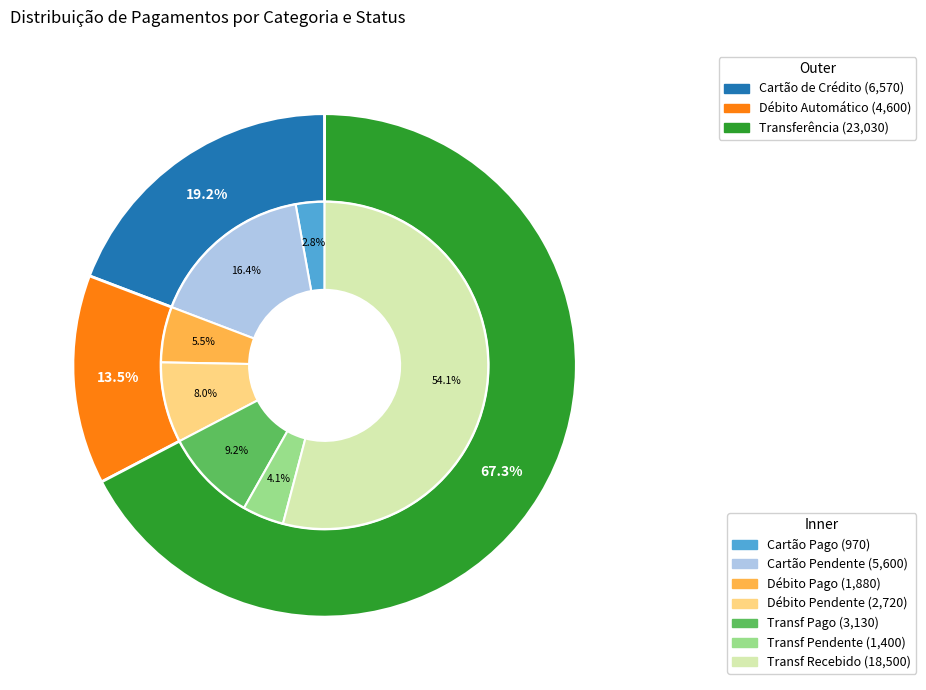

To the nearest percent, what is the difference between the largest and smallest slice percentages?

54%